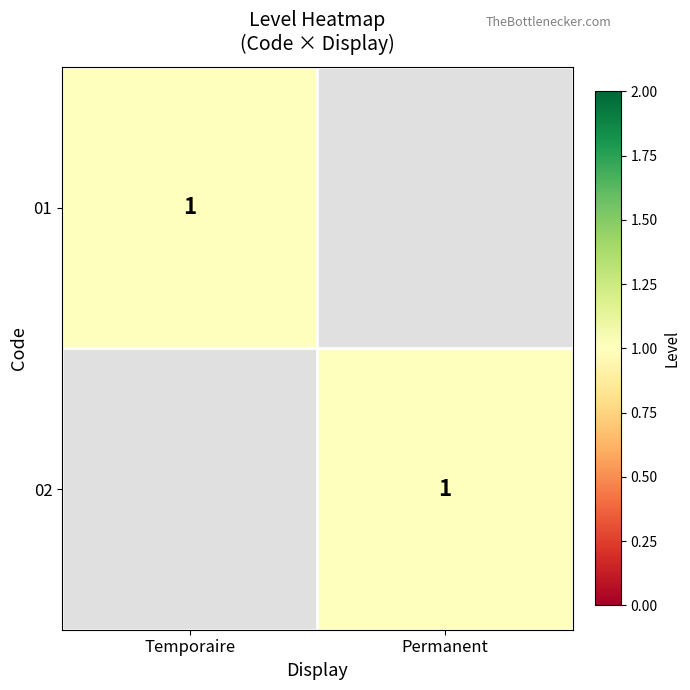

The value of 01 at Temporaire is 0. True or false?

False